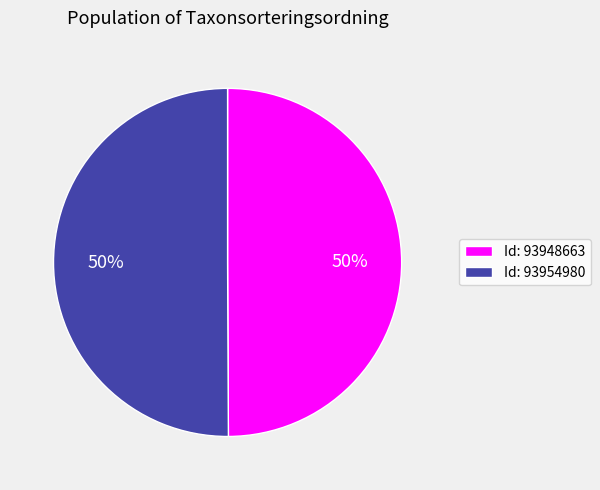

To the nearest percent, what portion does Id: 93954980 represent?

50%